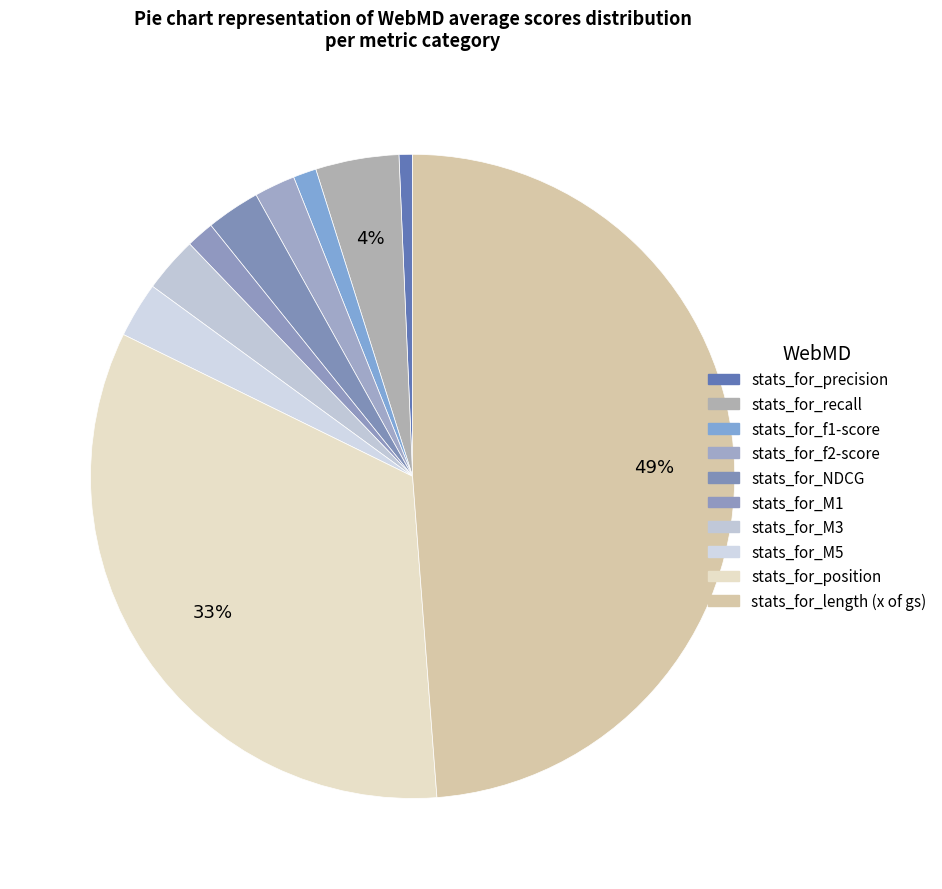

What is the total percentage of stats_for_f1-score and stats_for_recall?

5.3%